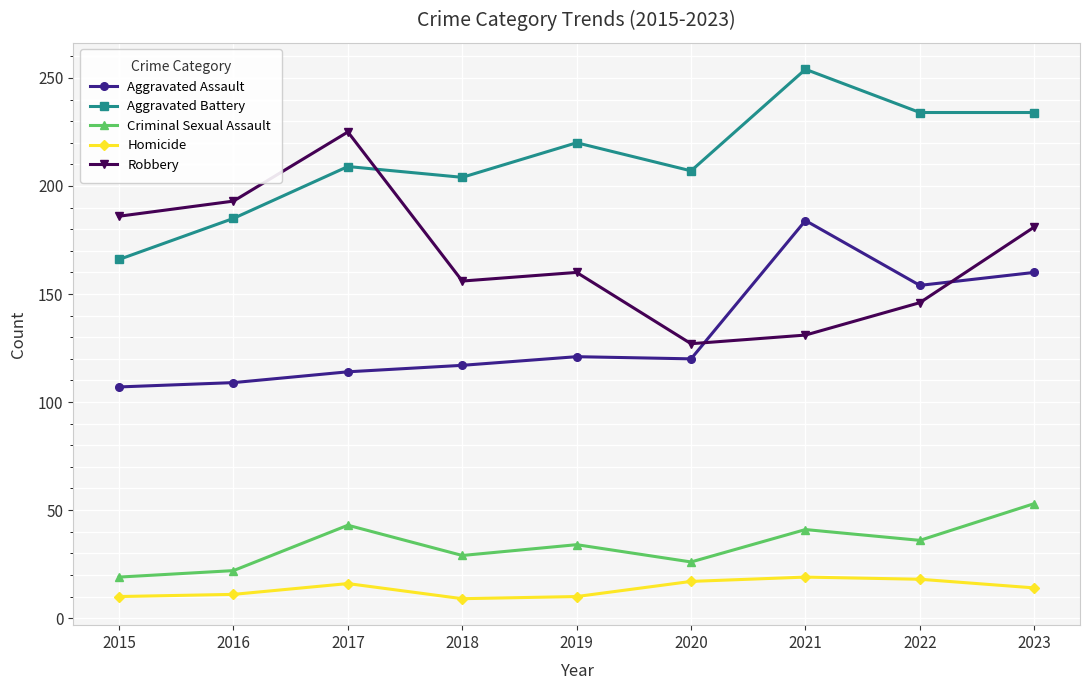

Where does the Criminal Sexual Assault series first go above 34?

2017